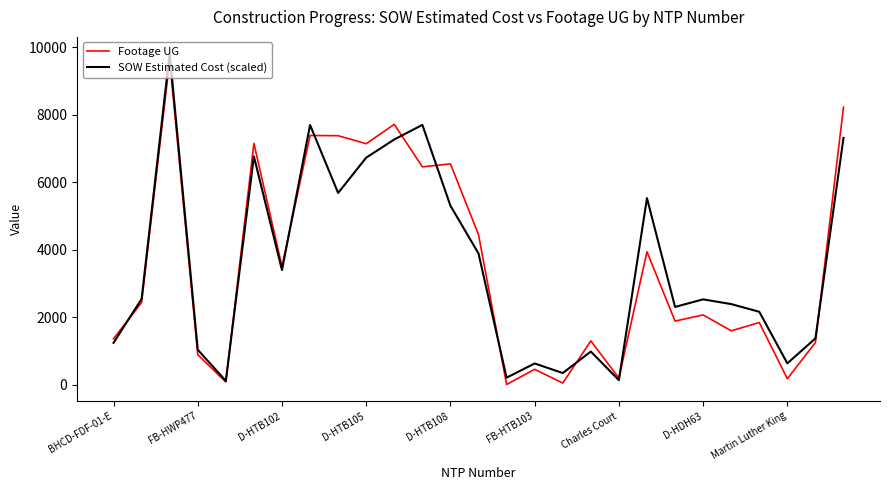

What is the maximum value for SOW Estimated Cost (scaled)?

9817.6